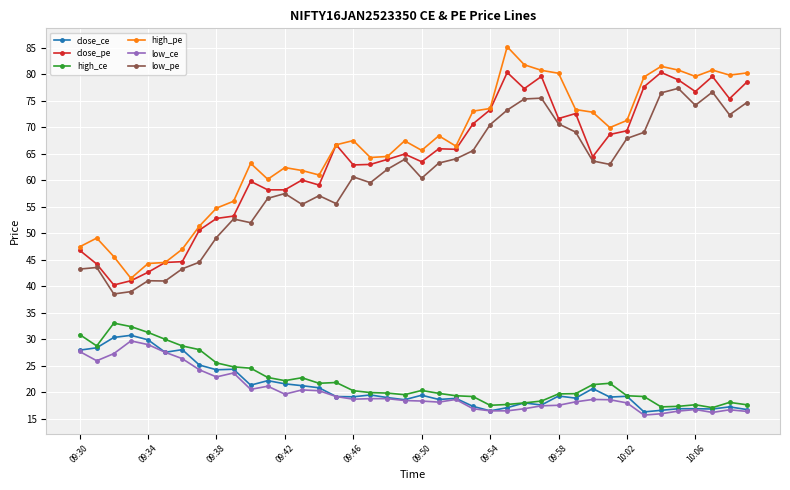

True or false: low_ce has more than 0 interior local peaks.

True